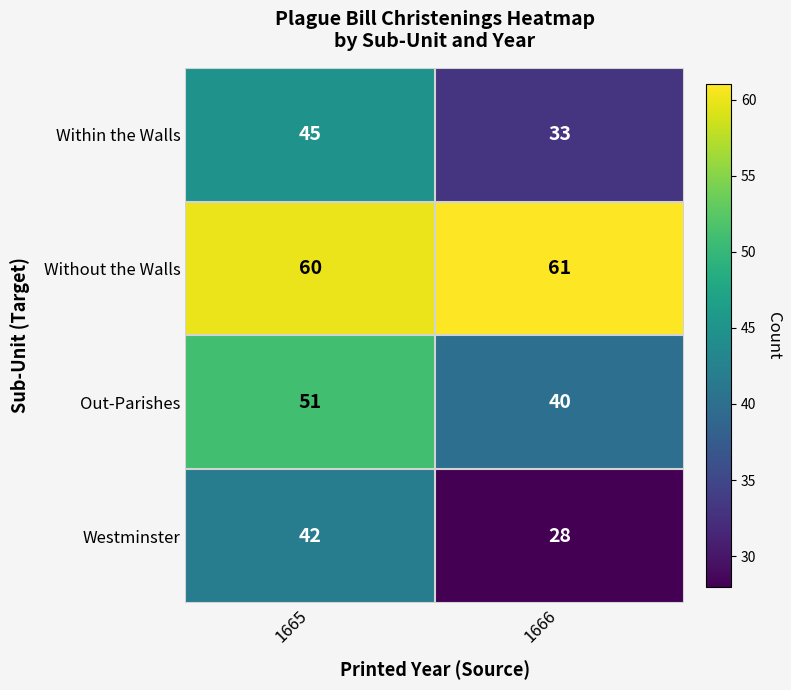

What is the sum of all Within the Walls values?

78